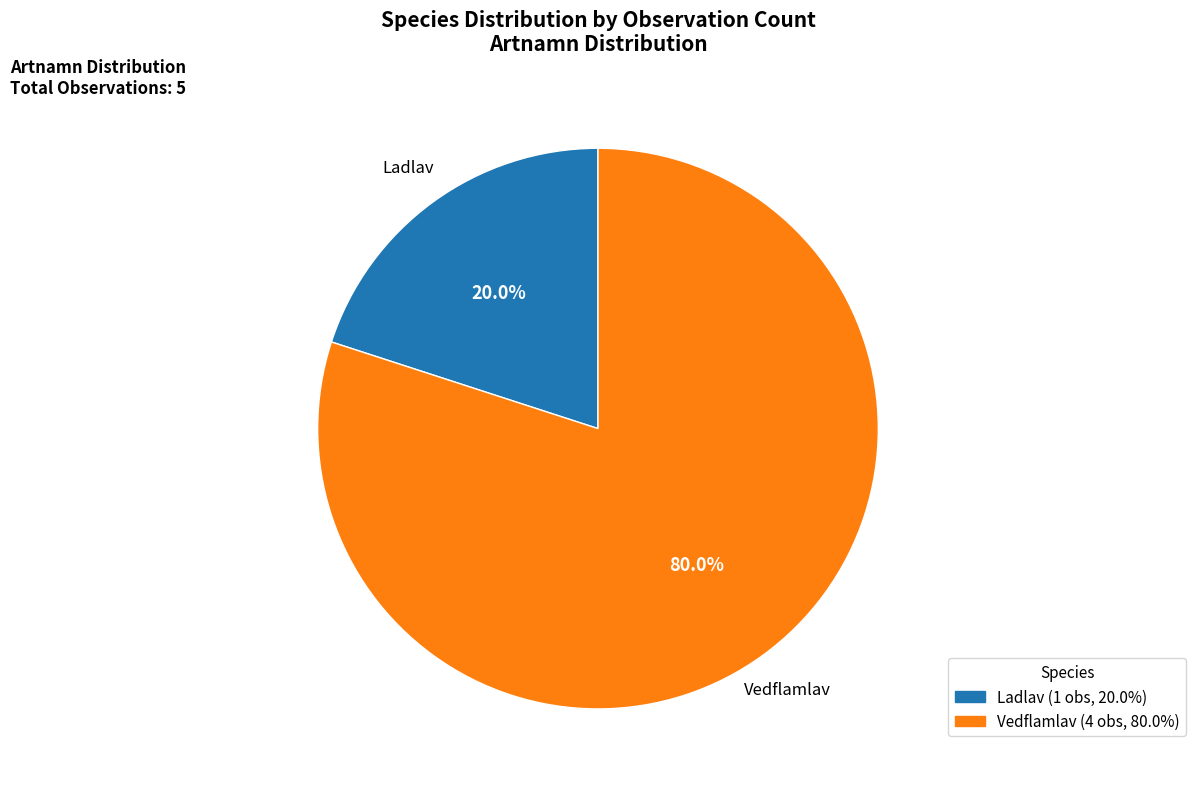

Which category has the smallest portion of the pie?

Ladlav